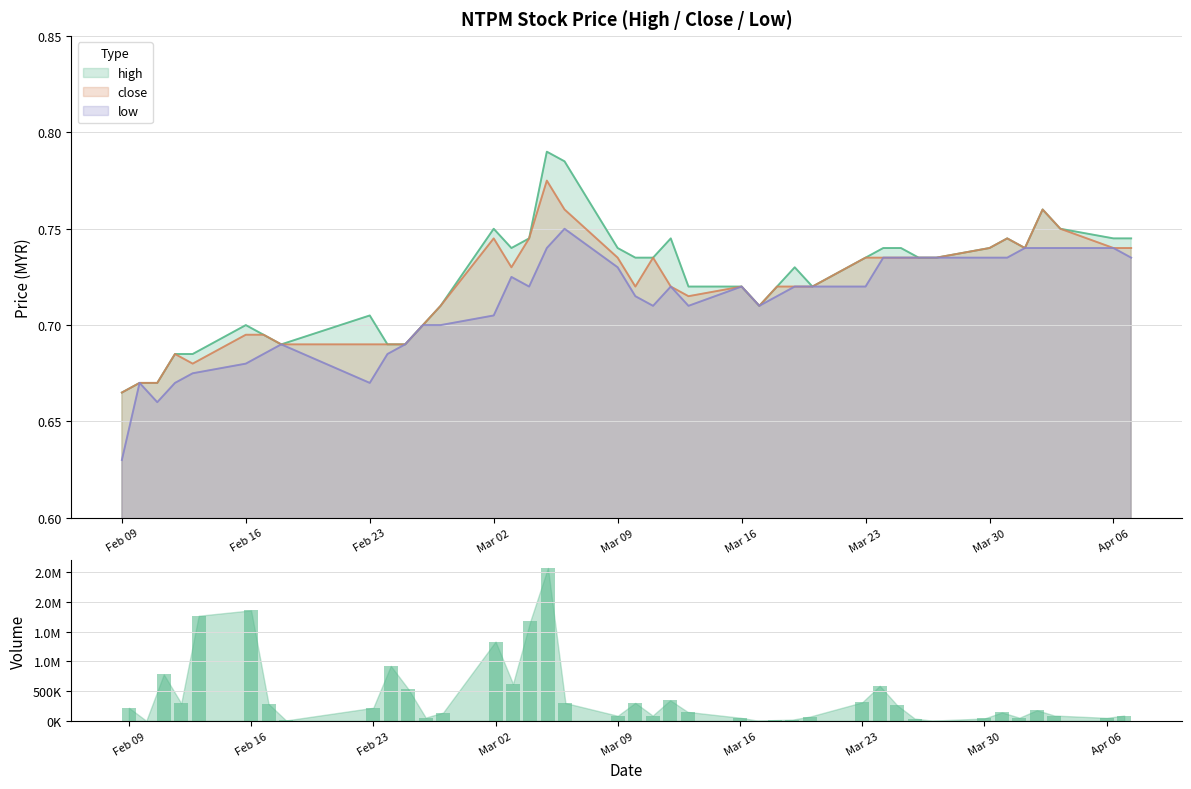

At which label does close reach its minimum?

Feb 09